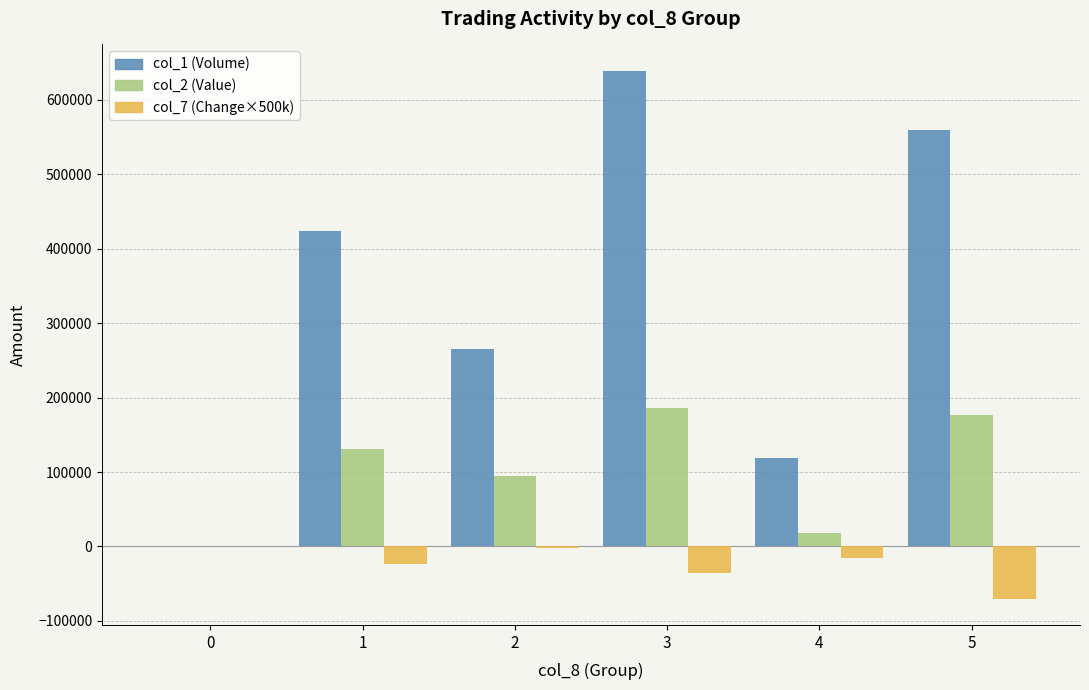

What is the sum of all col_1 (Volume) values?

2007000.0